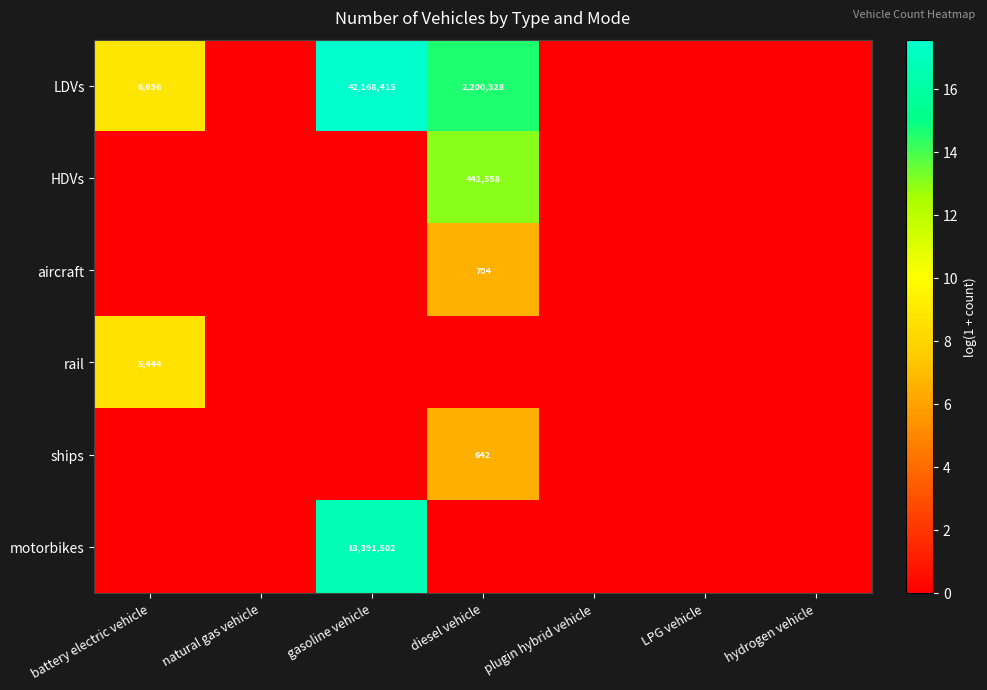

True or false: LDVs has a value of 42168415 at gasoline vehicle.

True